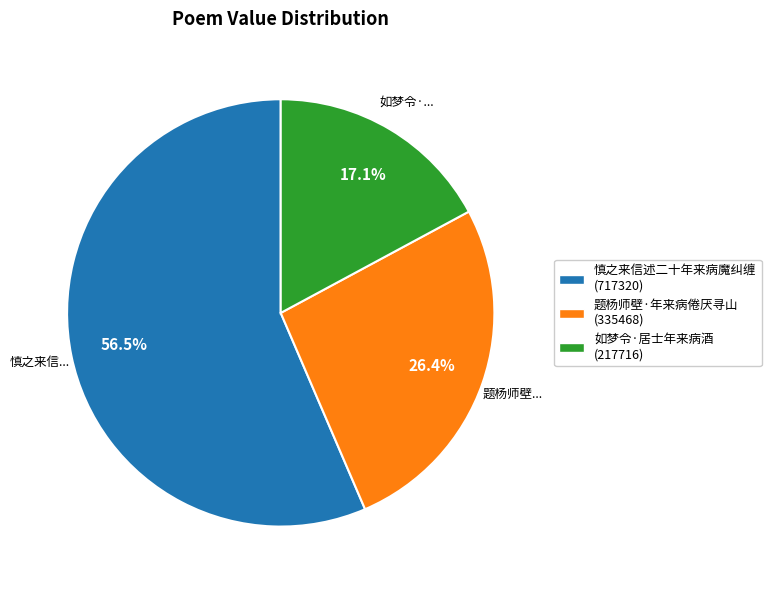

Is there any slice that represents more than half of the pie?

Yes